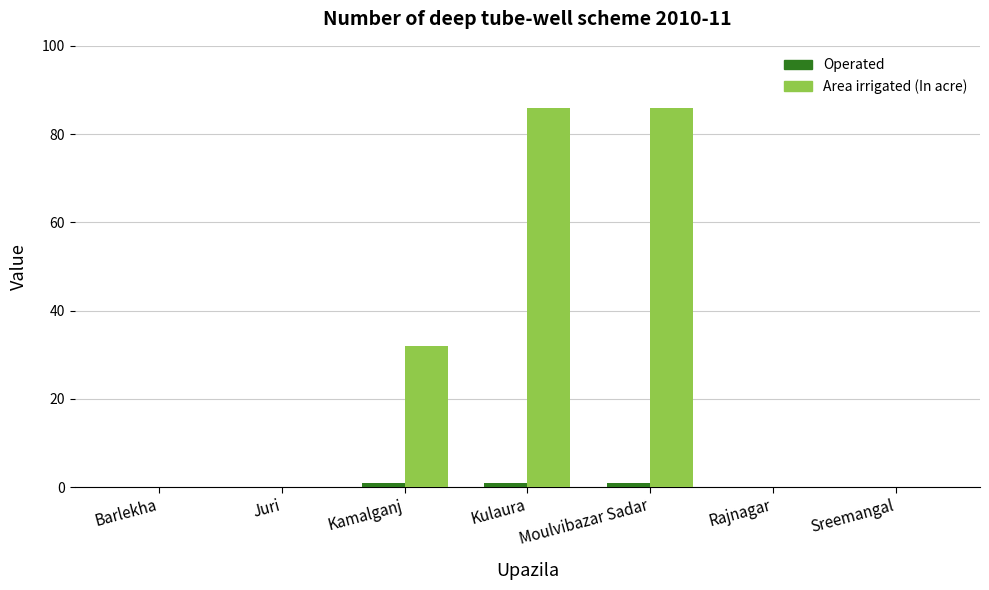

Between Kamalganj and Kulaura, which series saw the biggest shift?

Area irrigated (In acre)